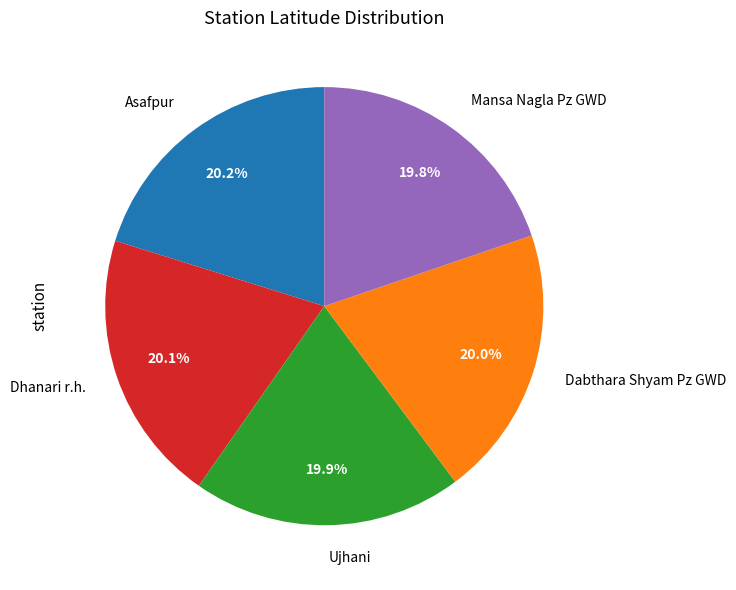

To the nearest percent, what is the average slice percentage?

20%